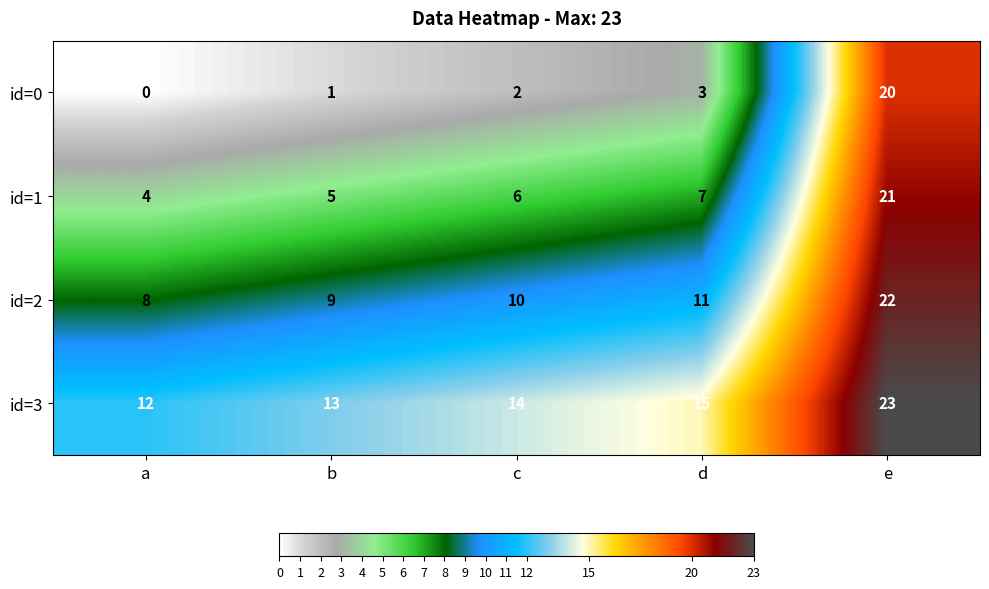

Reading right to left, extract all data points from this chart.

id=0: 20	3	2	1	0
id=1: 21	7	6	5	4
id=2: 22	11	10	9	8
id=3: 23	15	14	13	12